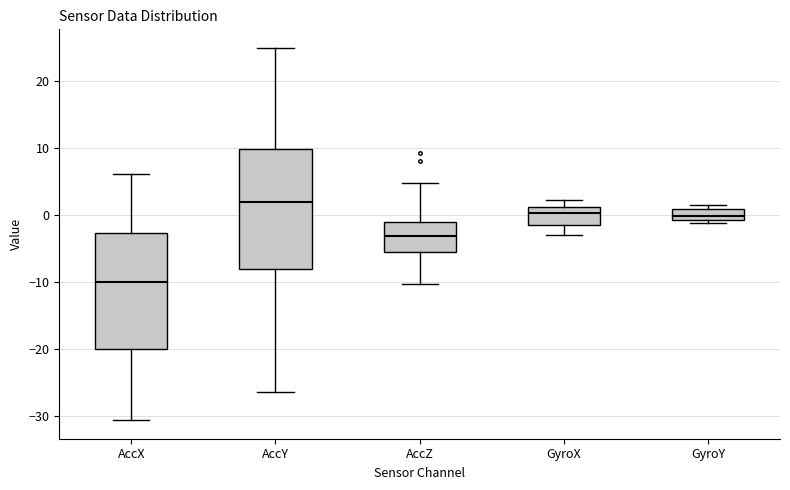

Which box has the highest median line?

AccY